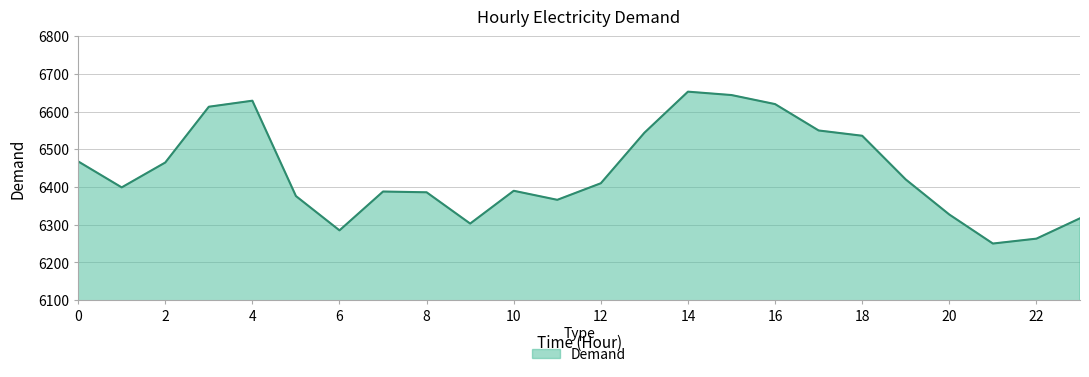

What is the greatest value displayed?

6653